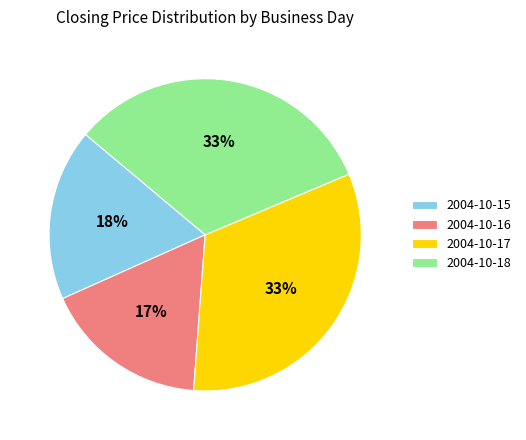

Is the sum of 2004-10-16 and 2004-10-17 greater than half?

No